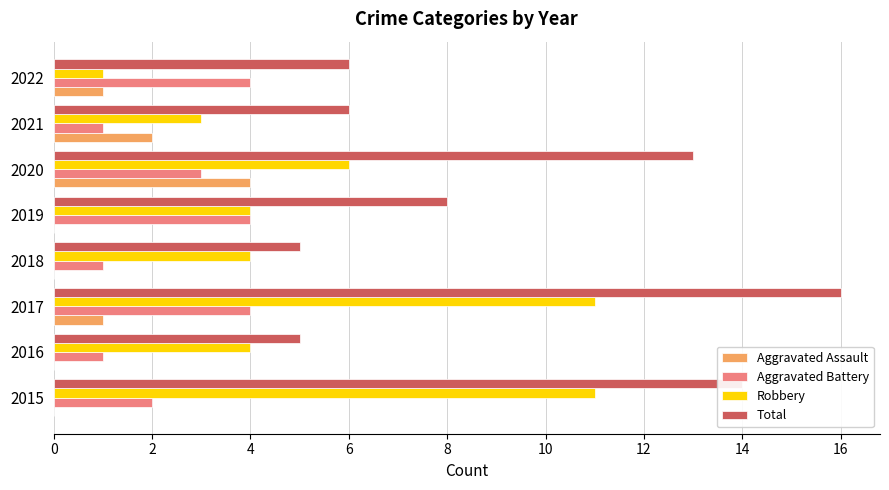

True or false: Robbery has a value of 5 at 2021.

False